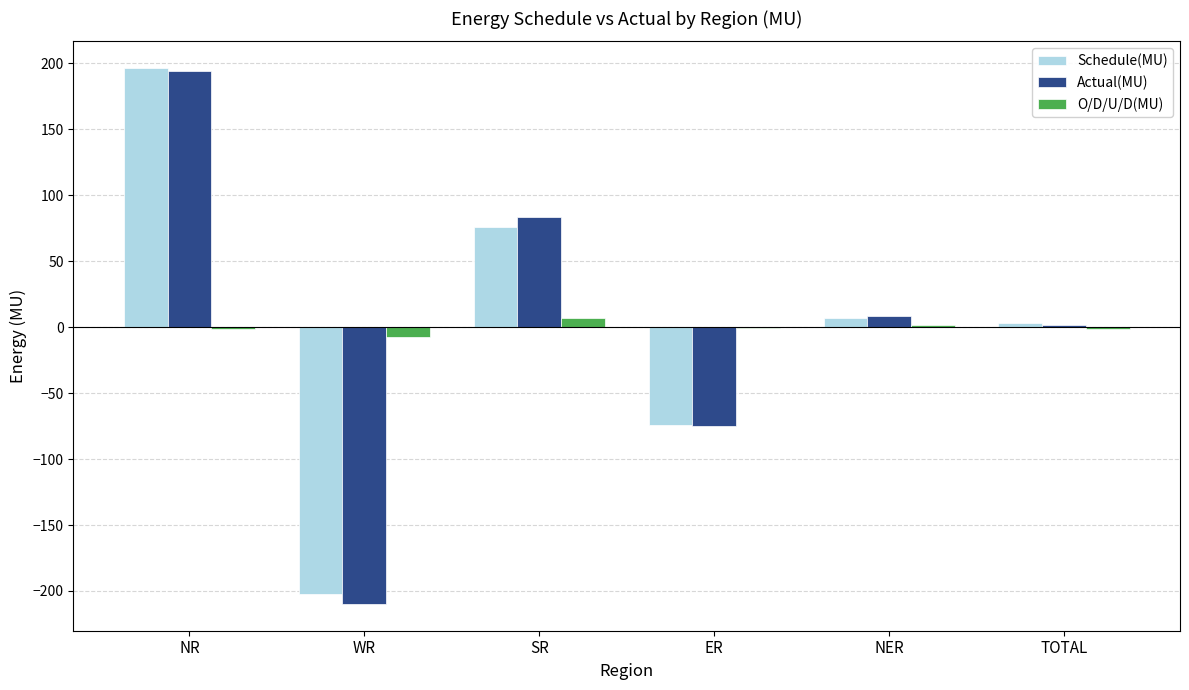

What is the total value across all series at TOTAL?

2.8